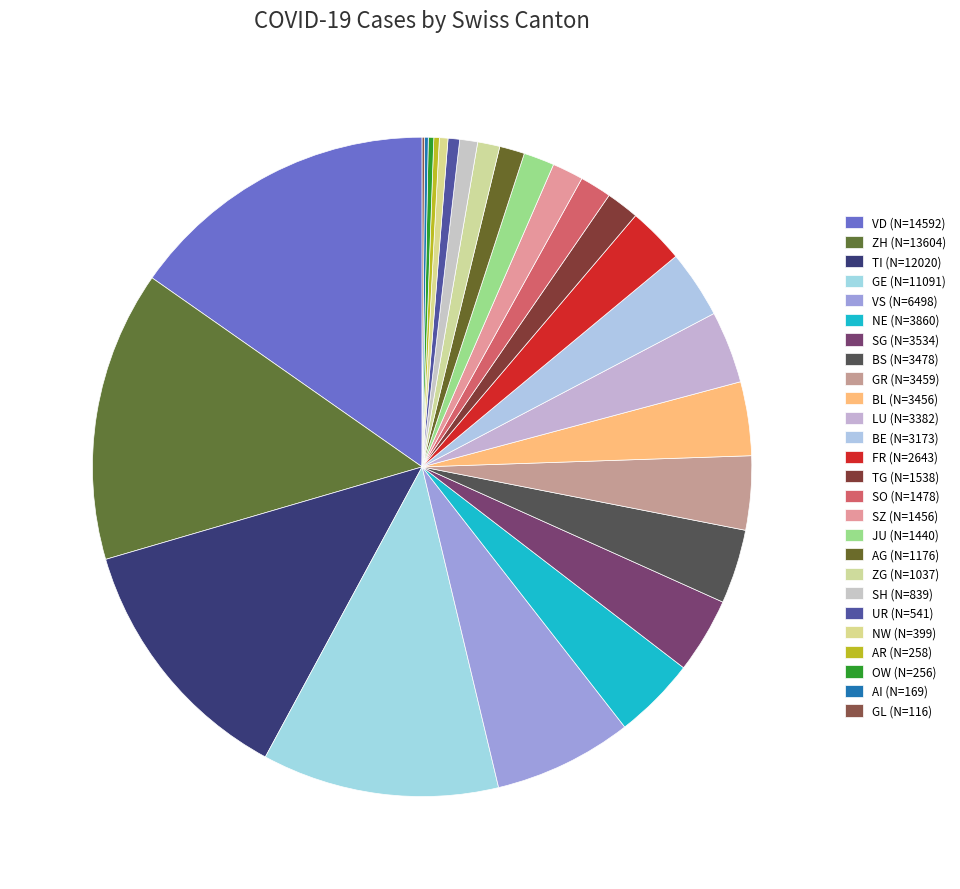

How many slices are in this pie chart?

26